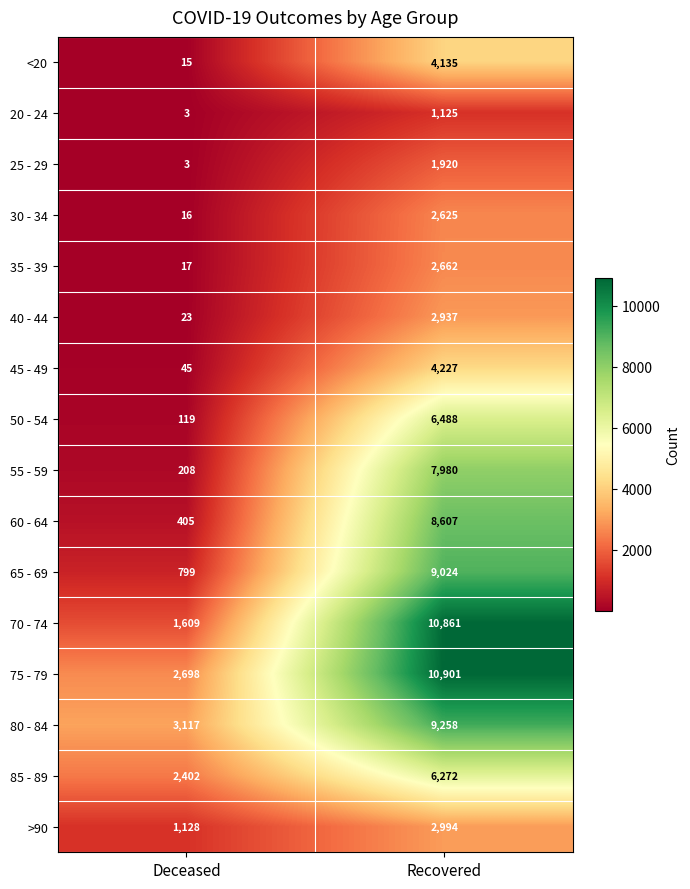

How many series are shown in this chart?

16